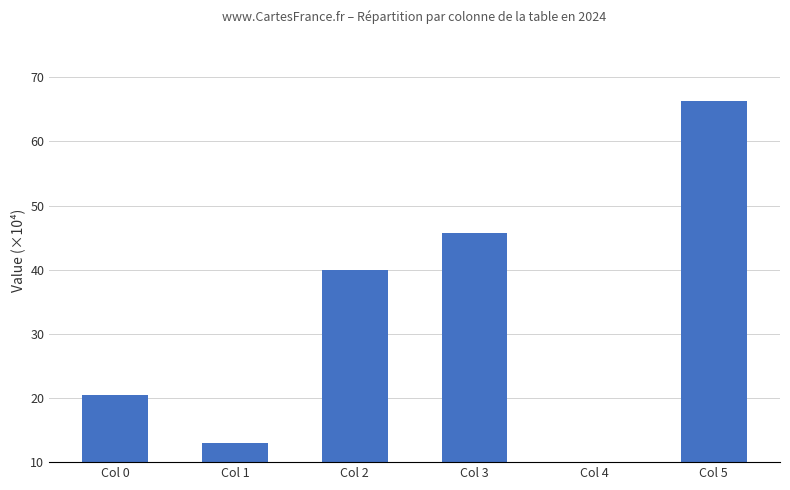

True or false: the data shows 13.0 at Col 1.

True